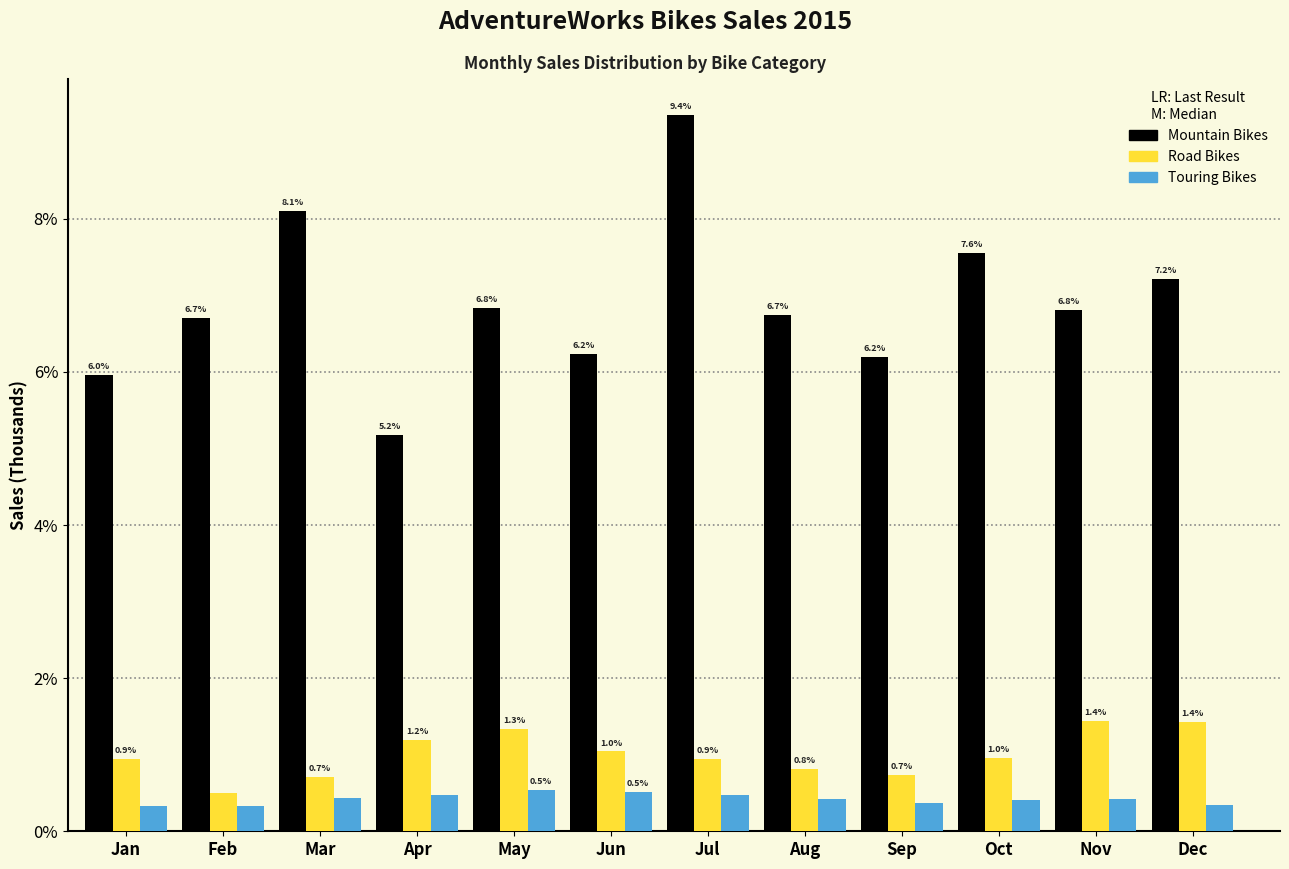

What is the greatest value displayed?

9.4